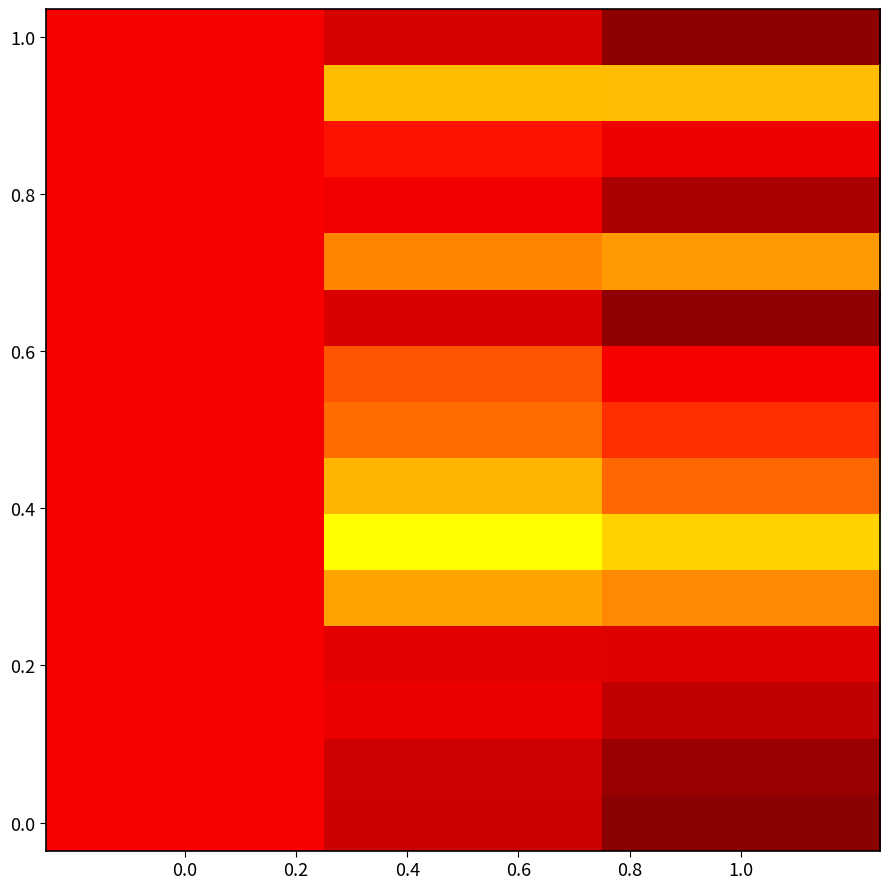

At how many categories does at least one series exceed 1?

2